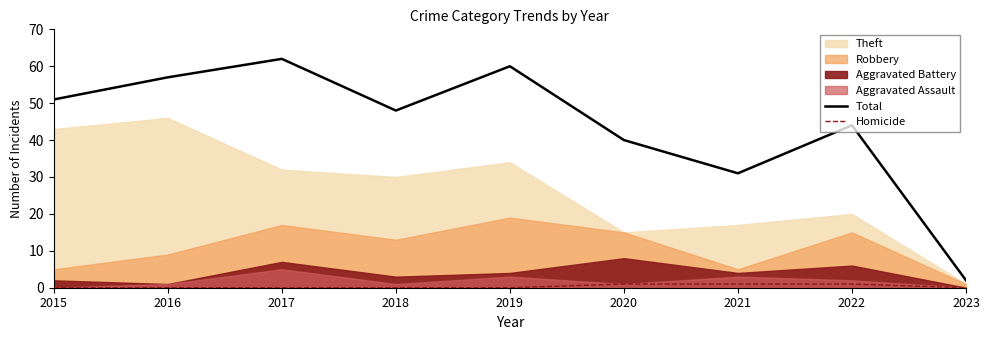

Which series changed the most between 2018 and 2021?

Total